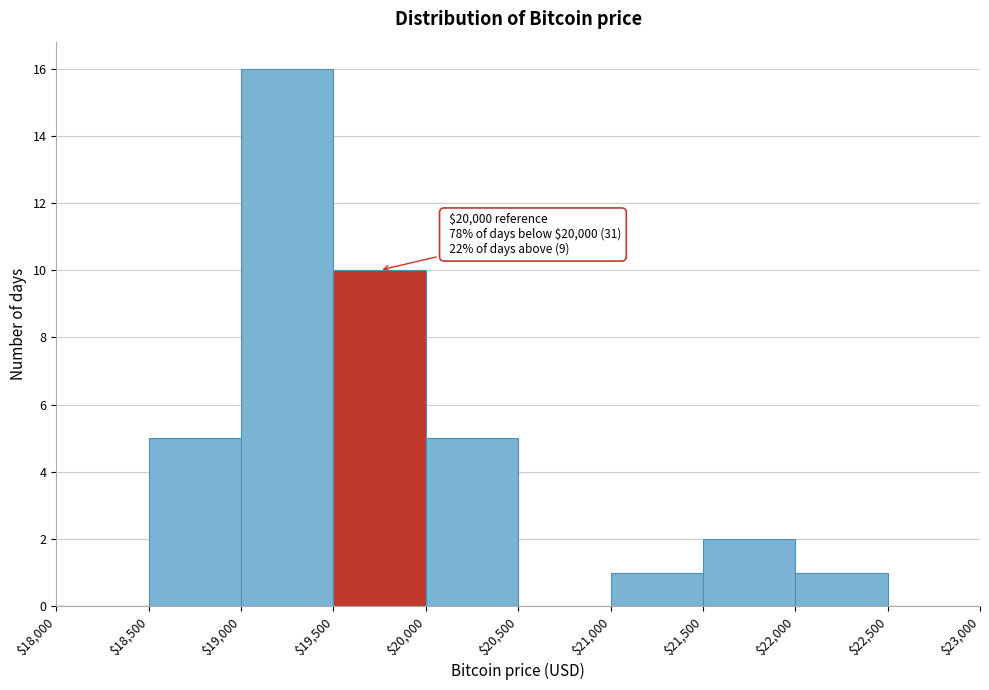

Which range on the x-axis has the tallest bar?

$19,000 to $19,500